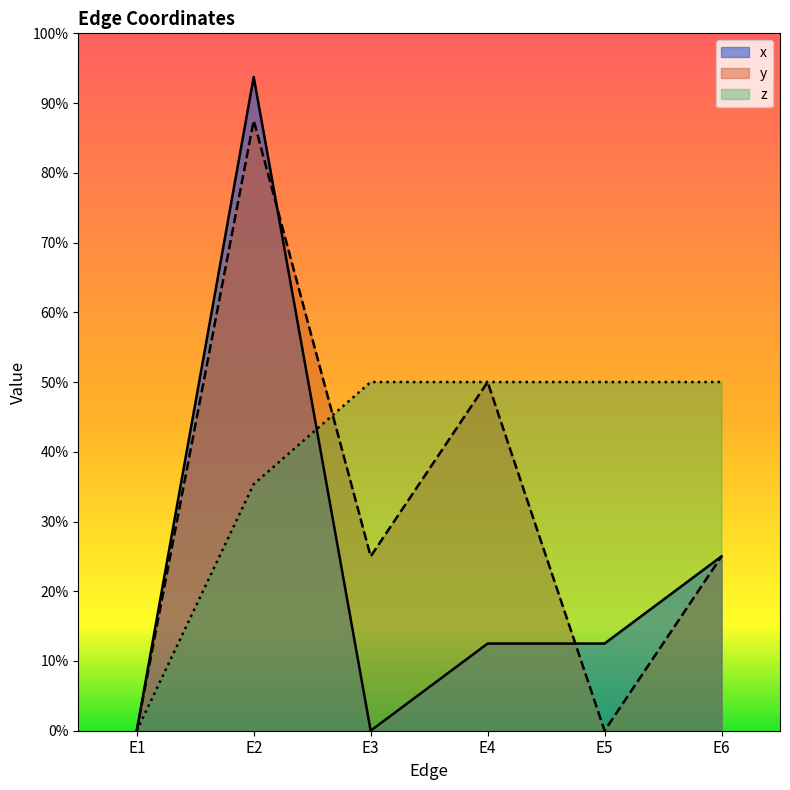

At E4, list the series in order from smallest to largest.

x, y, z